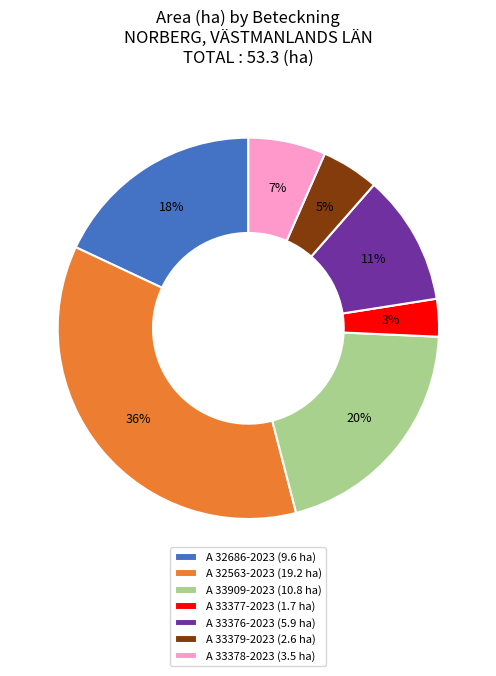

Is there a majority slice in this chart?

No